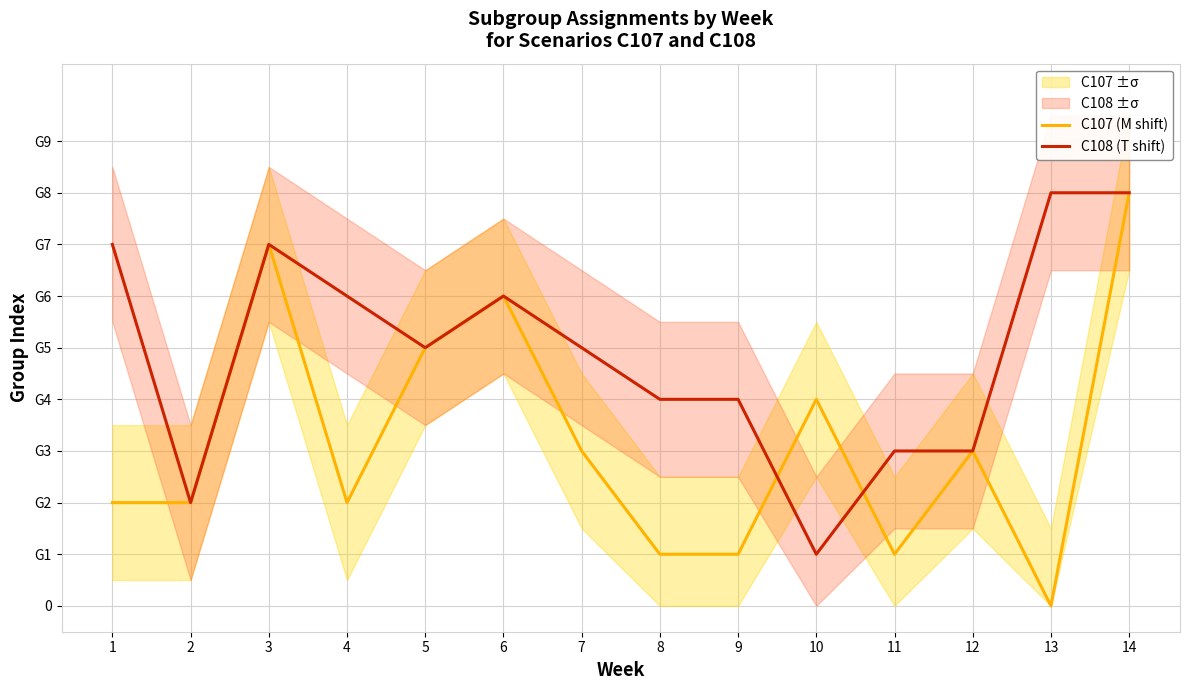

True or false: C108 (T shift) has a value of 7 at 3.

True